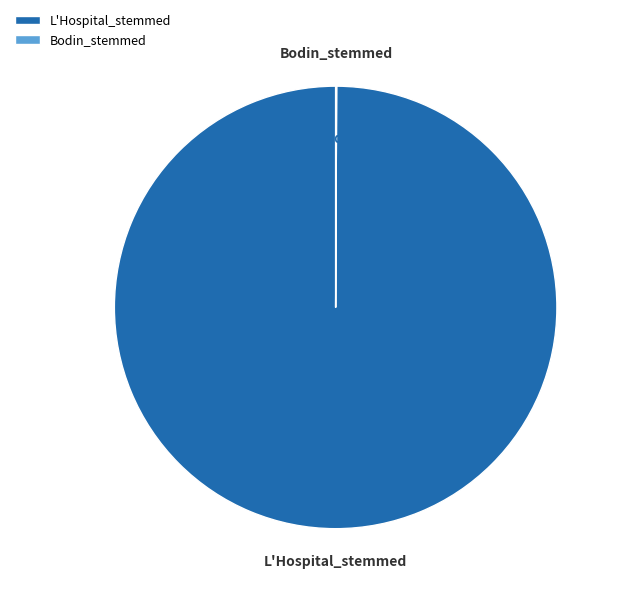

Which category has the biggest portion of the pie?

L'Hospital_stemmed